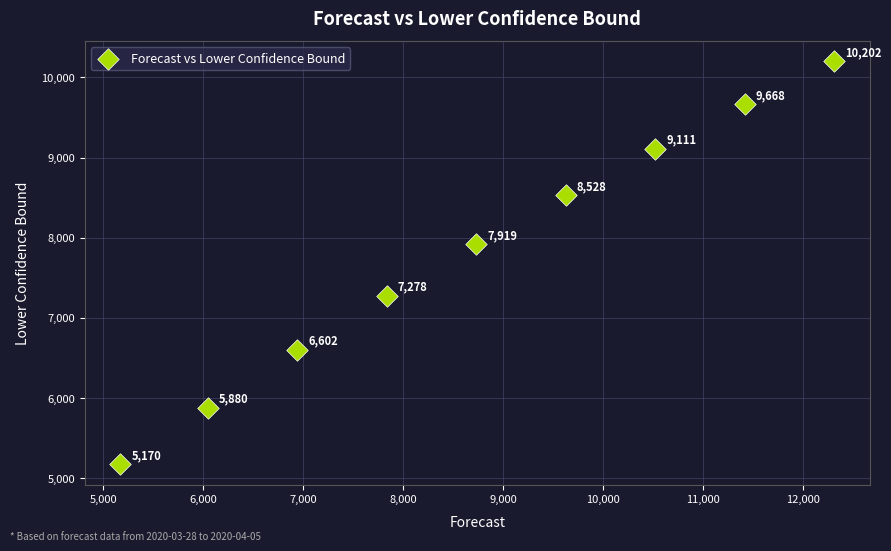

What Y value in the scatter plot is closest to 7685?

7918.5